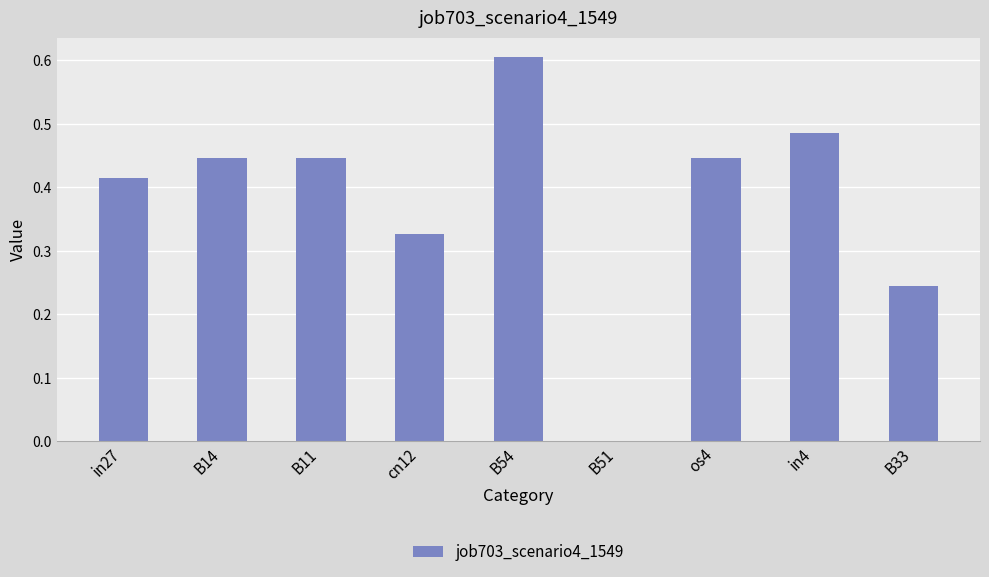

What is the greatest value displayed?

0.6